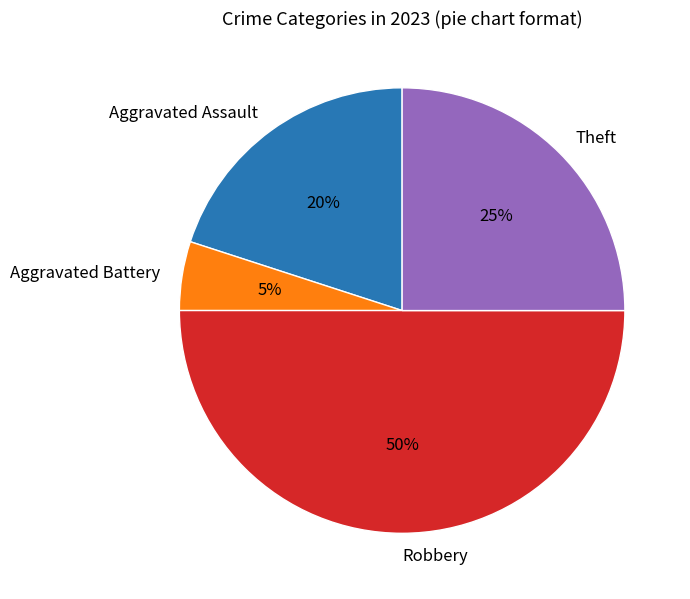

True or false: Aggravated Assault accounts for 20% of the total.

True